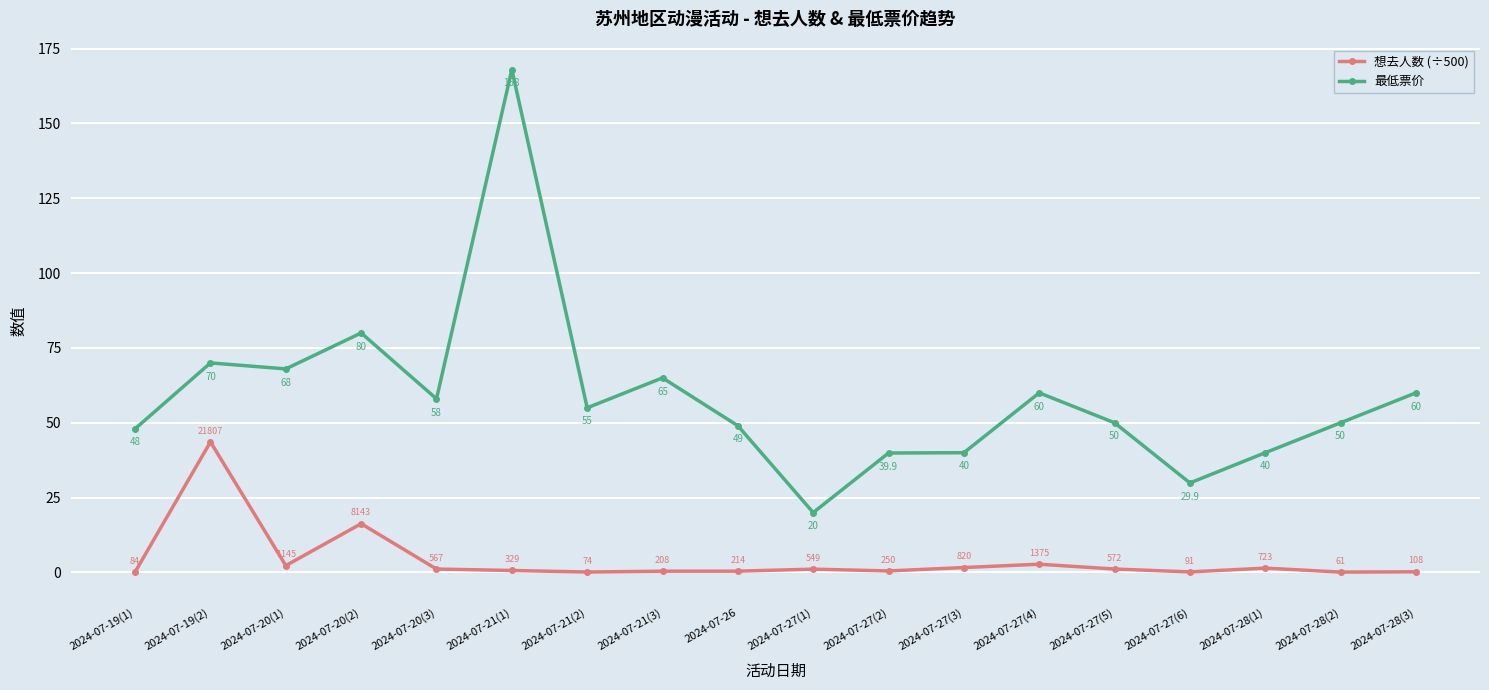

Which series has the largest total across all categories?

最低票价